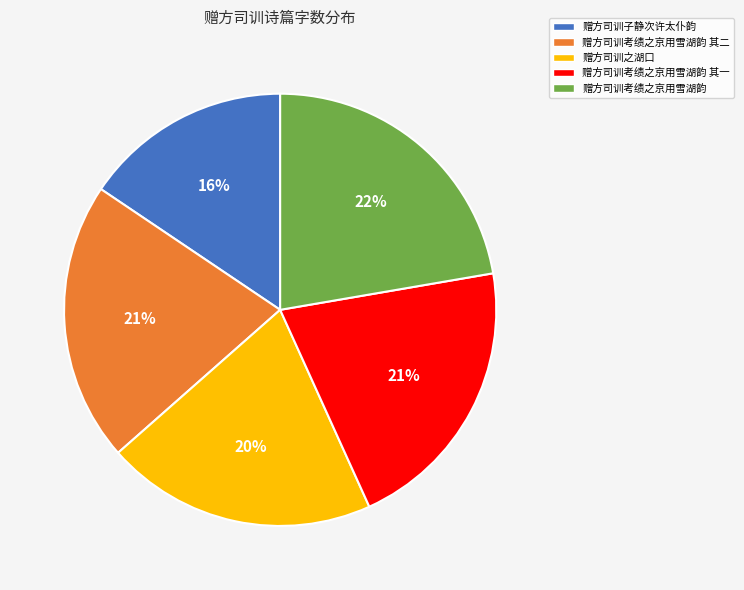

Is it true that 赠方司训子静次许太仆韵 is 4% of the pie?

False